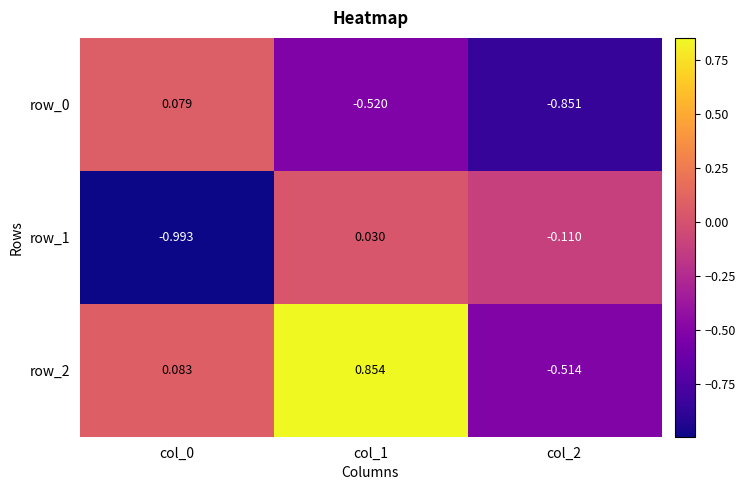

Is the value of row_0 at col_2 greater than the value of row_1 at col_2?

No